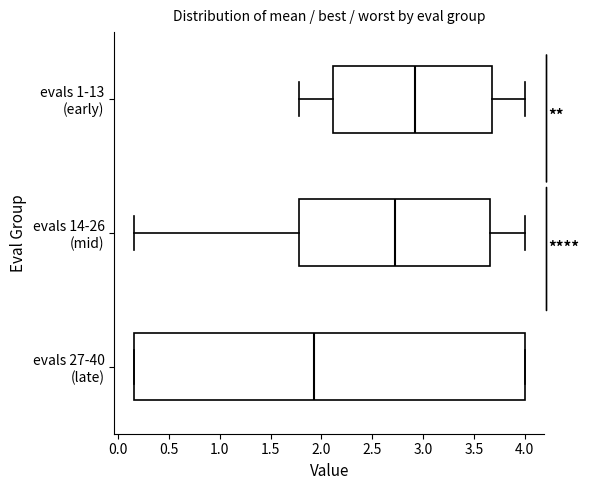

Which box is the widest, from its left edge to its right edge?

evals 27-40 (late)